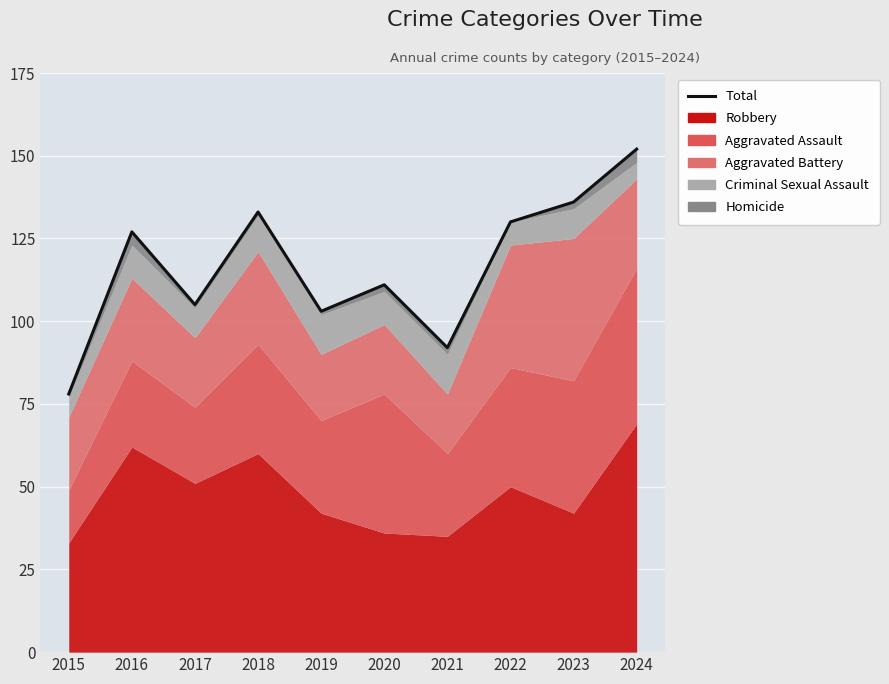

Rank the categories by value from highest to lowest.

2024, 2023, 2018, 2022, 2016, 2020, 2017, 2019, 2021, 2015